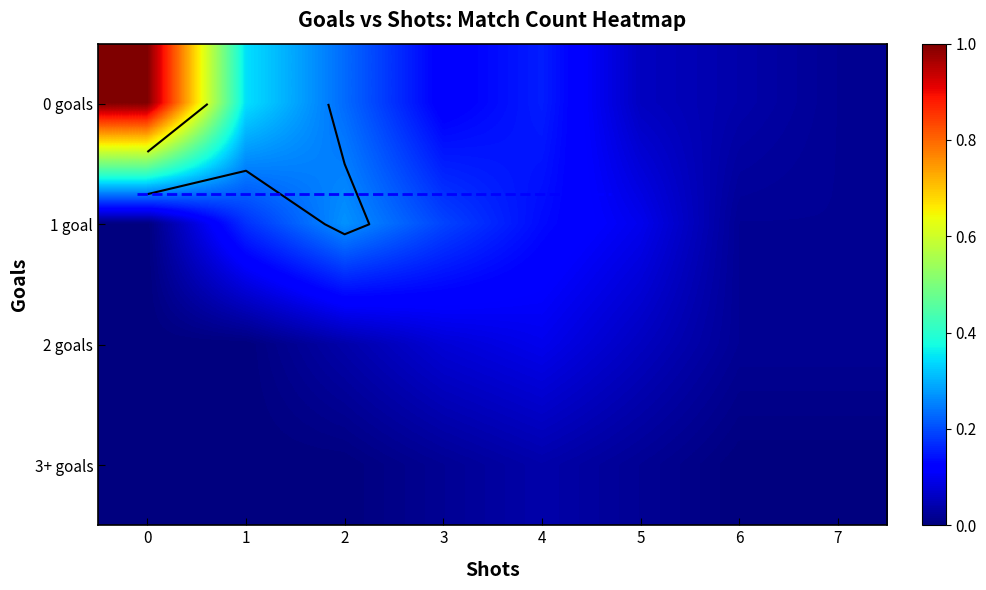

Which series has the largest range (max minus min)?

0 goals